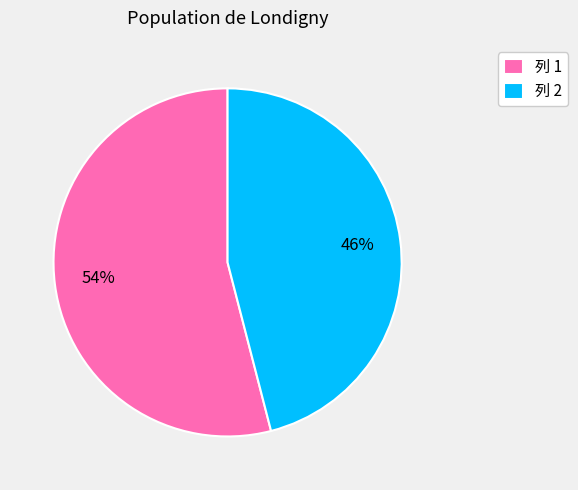

To the nearest percent, what portion does 列 1 represent?

54%